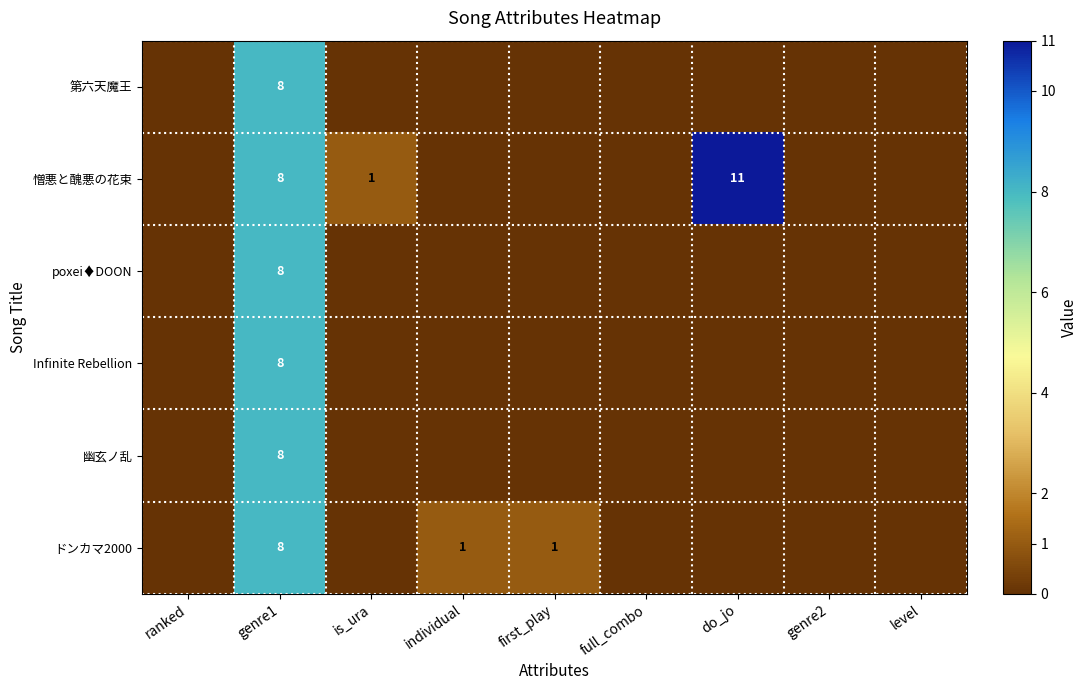

Is it true that 憎悪と醜悪の花束 equals 1 at is_ura?

True